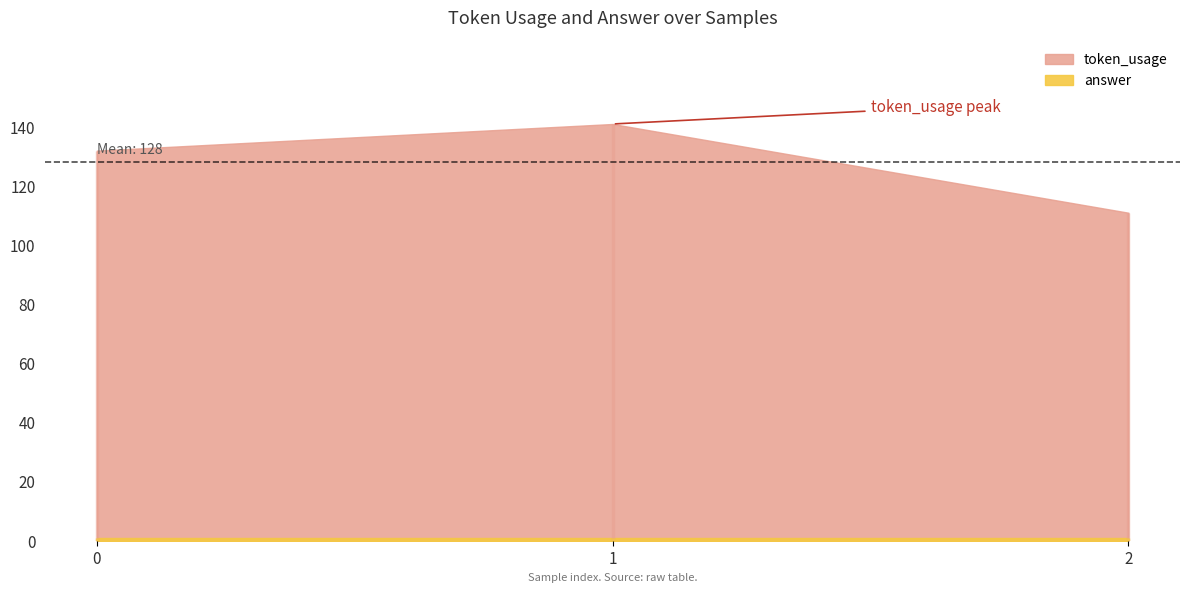

Which series changed the most between 0 and 1?

token_usage